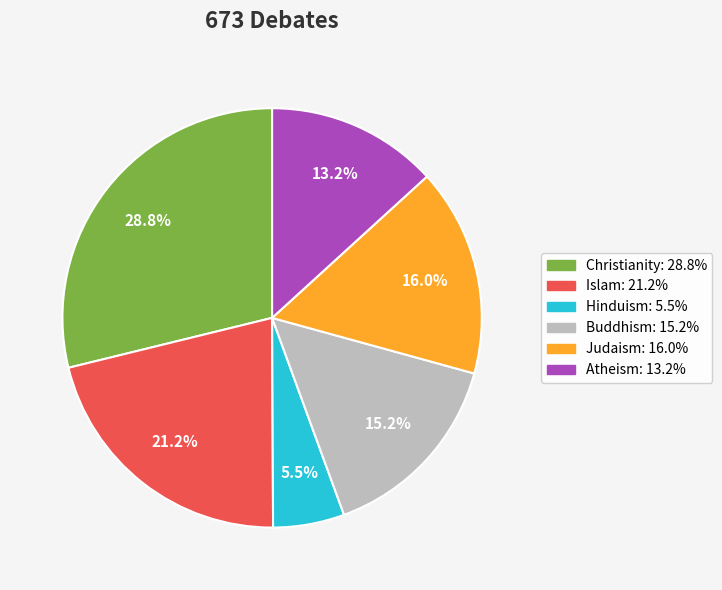

How many slices are in this pie chart?

6